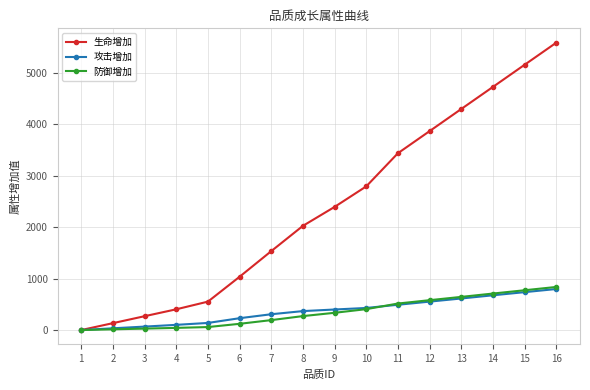

The value of 防御增加 at 9 is 592. True or false?

False